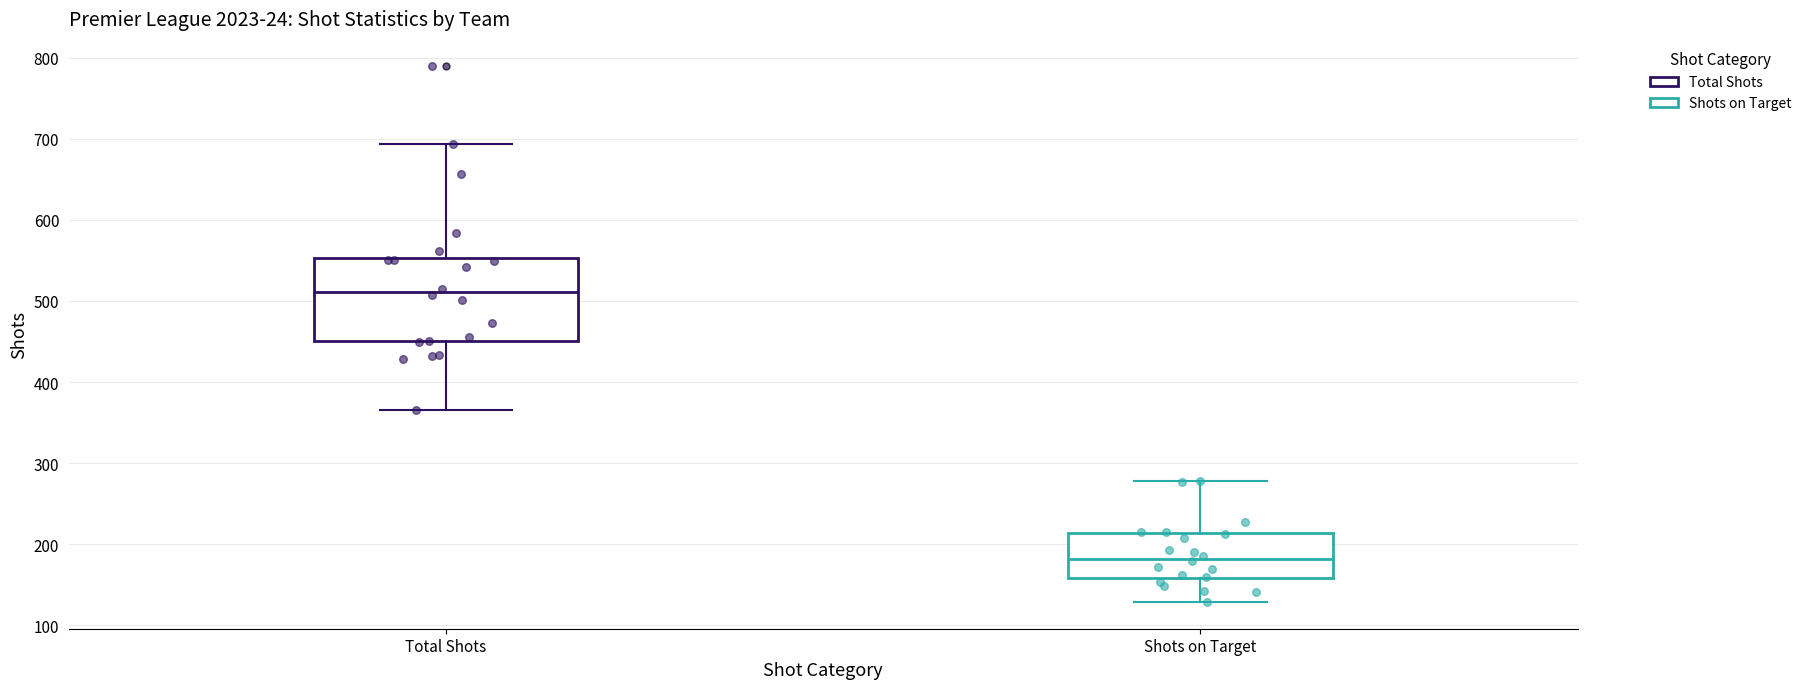

Which box is the tallest, from its lower edge to its upper edge?

Total Shots